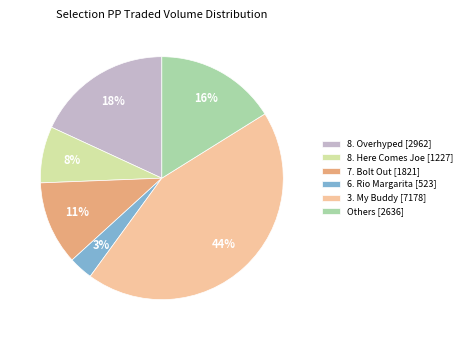

Approximately how many times larger is the value at Others [2636] compared to 8. Overhyped [2962]?

0.9